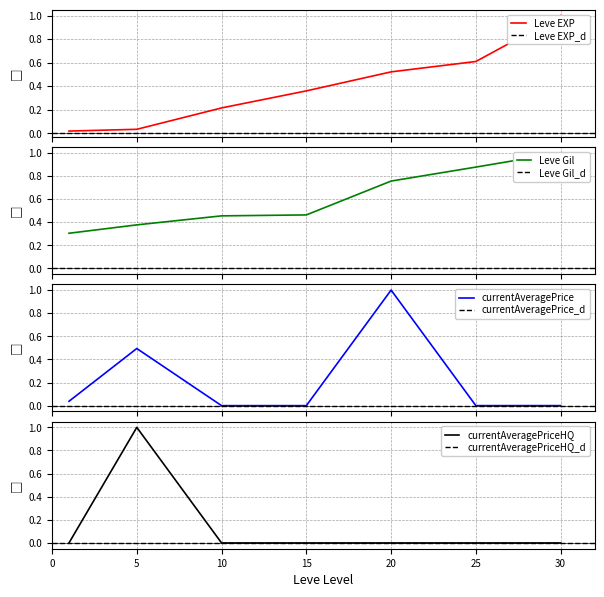

Where is Leve EXP nearest to the value 0?

1